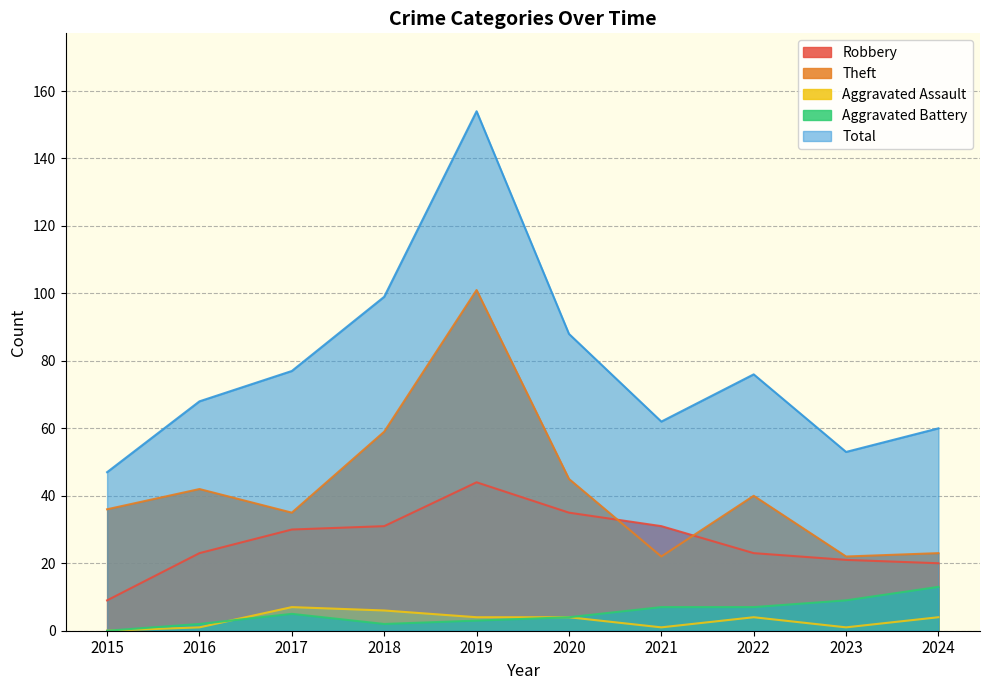

How many values in Aggravated Battery are above zero?

9